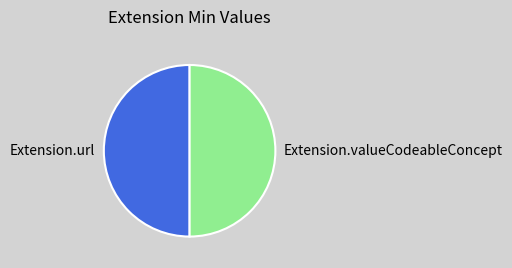

Is it true that Extension.valueCodeableConcept is 11% of the pie?

False